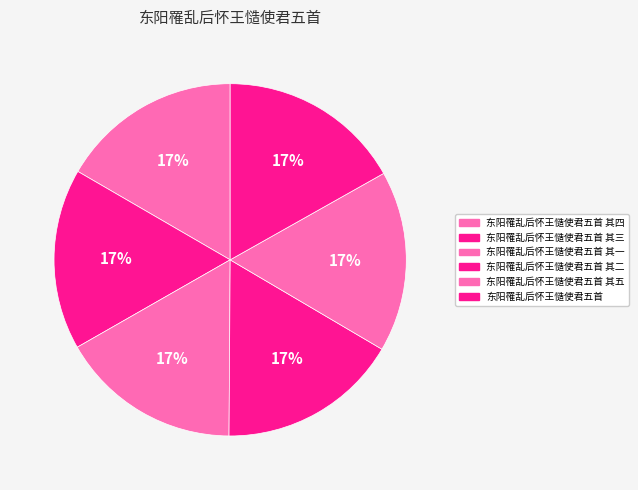

What is the smallest slice in the pie chart?

东阳罹乱后怀王慥使君五首 其一